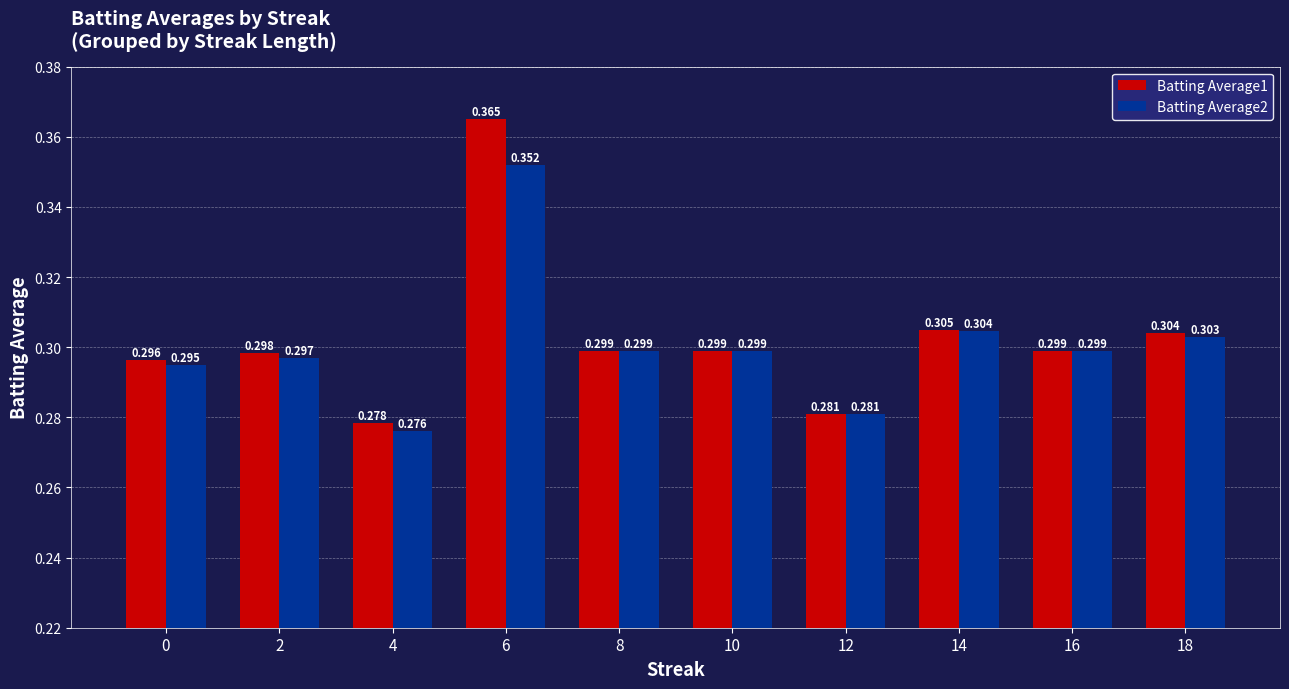

Where is Batting Average2 nearest to the value 0?

4